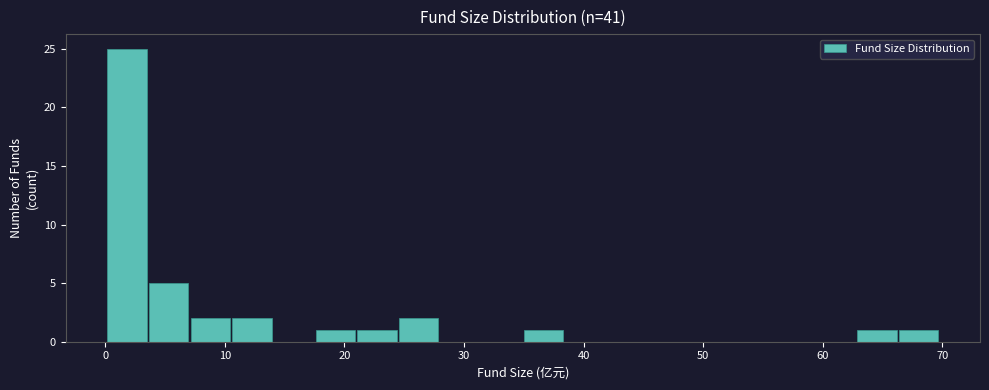

Around what value on the x-axis is the tallest bar? Give the approximate position of its centre, as read against the axis.

2